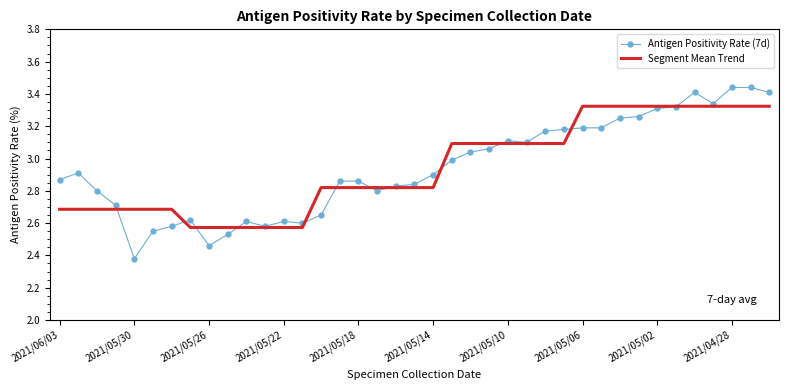

List the series in order of their peak value, lowest first.

Segment Mean Trend, Antigen Positivity Rate (7d)